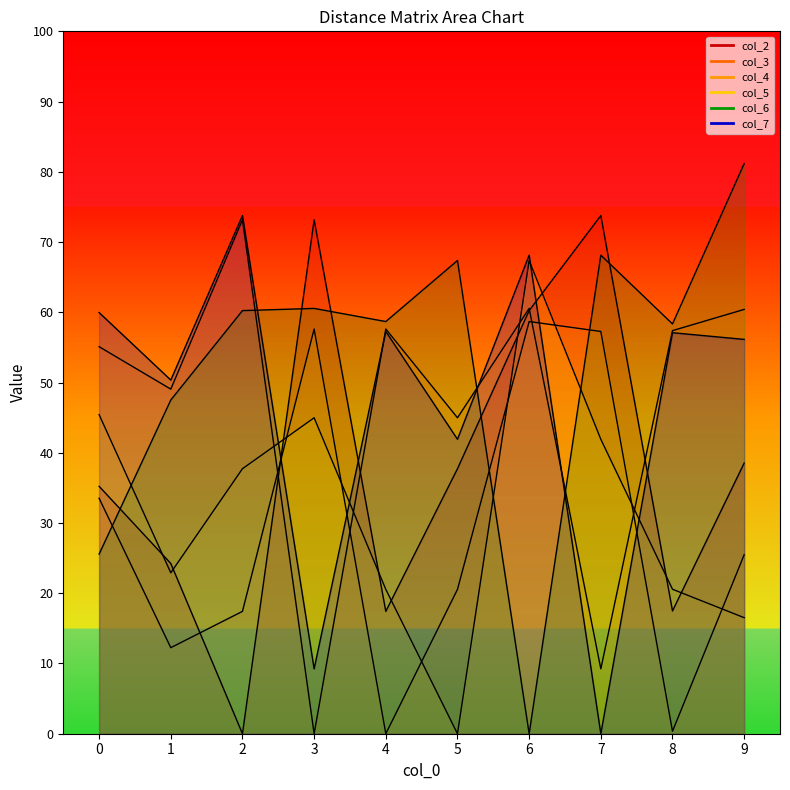

What is the sum of all col_5 values?

318.0